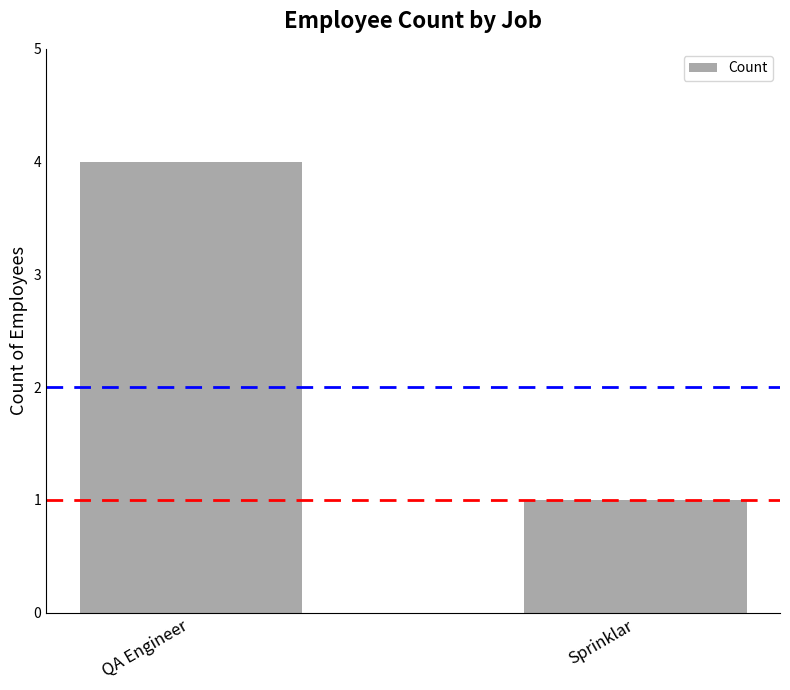

List the labels in order of value, smallest first.

Sprinklar, QA Engineer